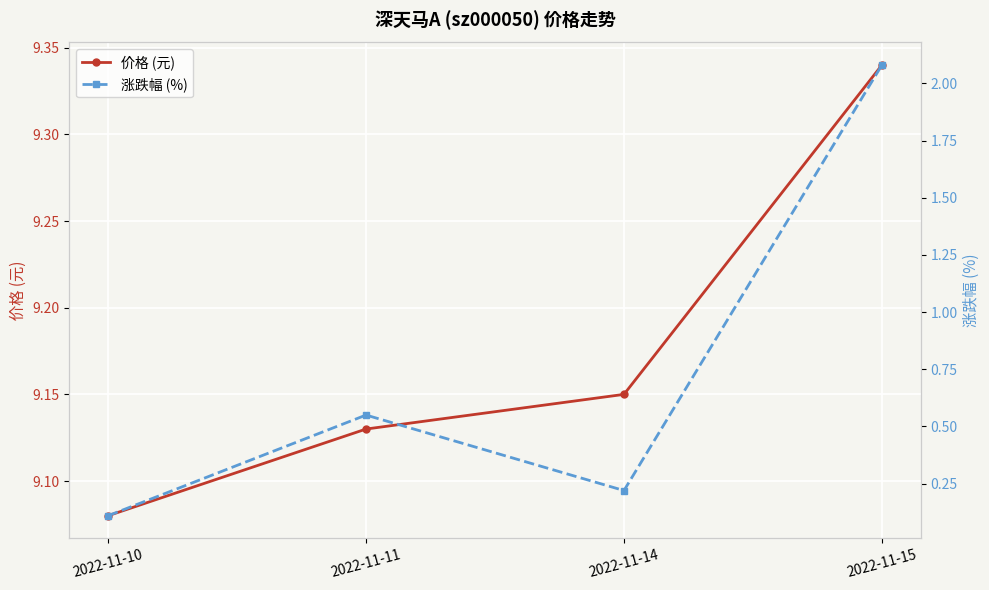

What is the difference between the maximum and second lowest values in the 价格 (元) series?

0.2